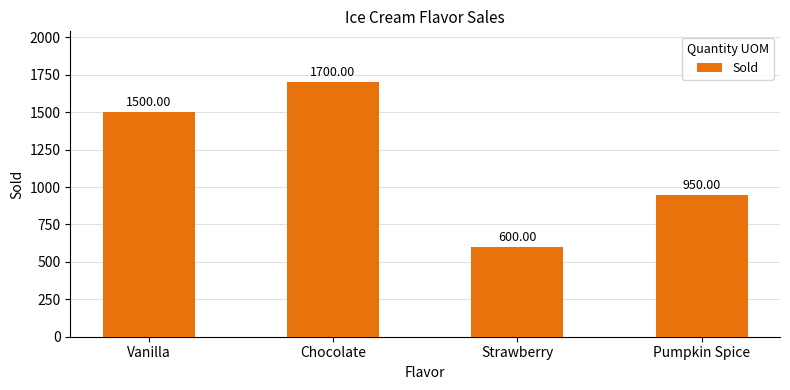

At which category does the chart reach its peak across all series?

Chocolate